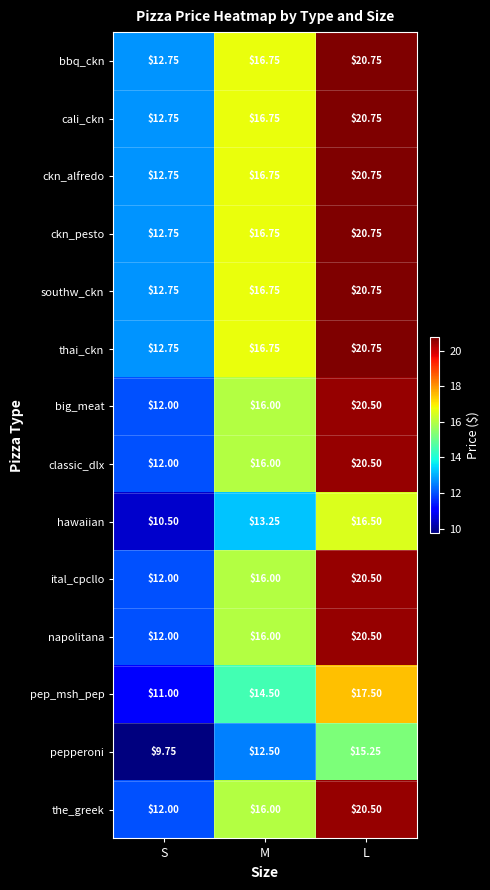

How many data points in pep_msh_pep are less than 14?

1